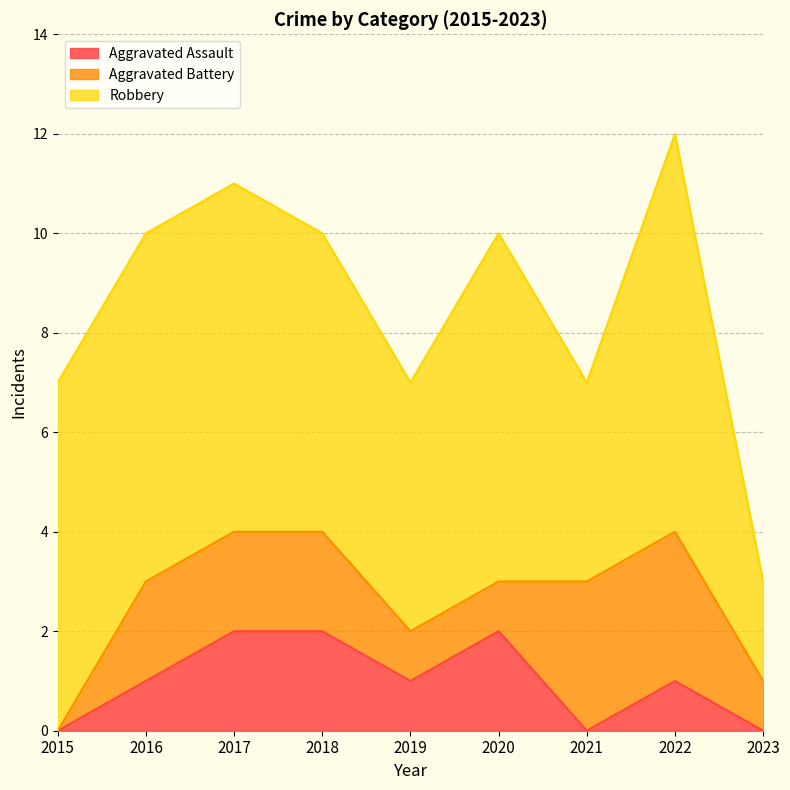

What is the difference between the Aggravated Battery values at 2017 and 2023?

1